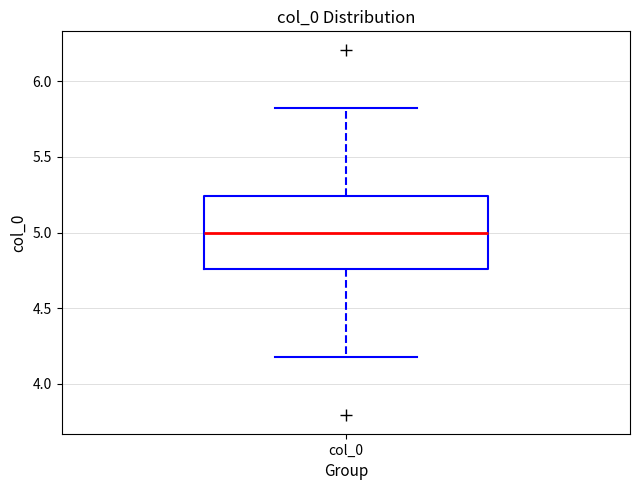

Read this box plot against the y-axis: the position of the median line, the range covered by the box, and the ends of both whiskers. The values are not printed on the chart, so give them approximately, as read against the axis.

median 5.00, box 4.75 to 5.25, whiskers 4.20 to 5.80